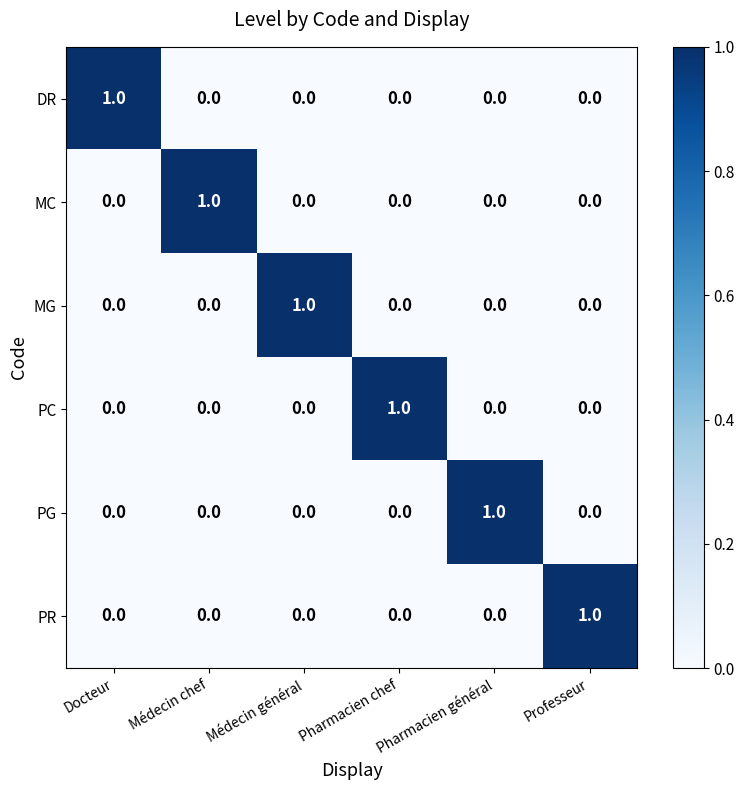

Is it true that MC equals 0 at Pharmacien chef?

True